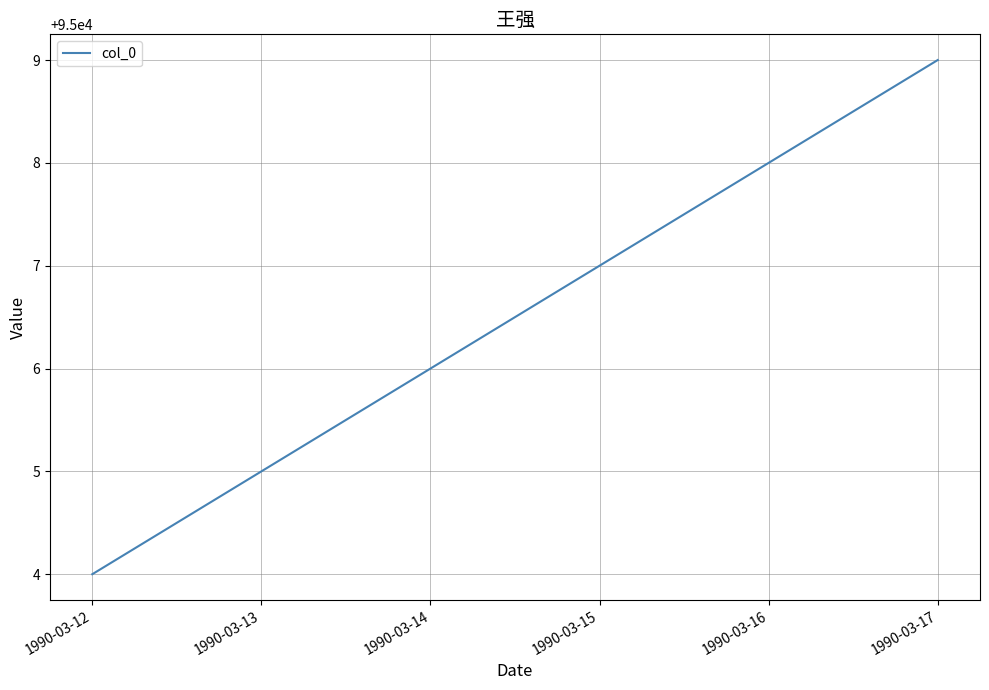

Rank the categories by value from lowest to highest.

1990-03-12, 1990-03-13, 1990-03-14, 1990-03-15, 1990-03-16, 1990-03-17